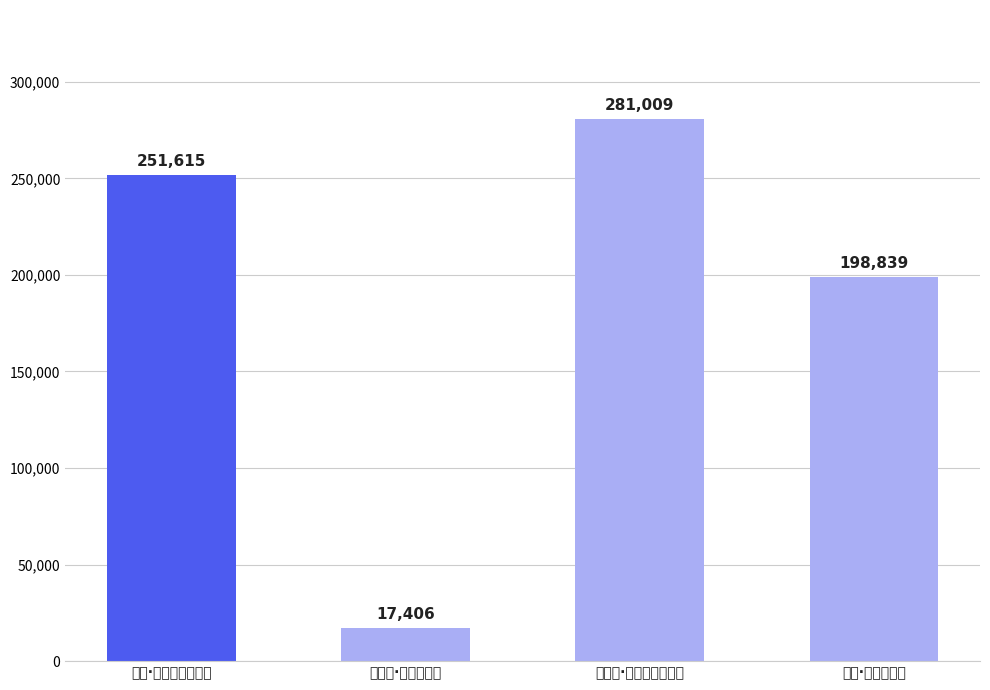

Which has a higher value, 追租·耕耨筋力苦 or 采茶歌·上山采茶筋力苦?

采茶歌·上山采茶筋力苦